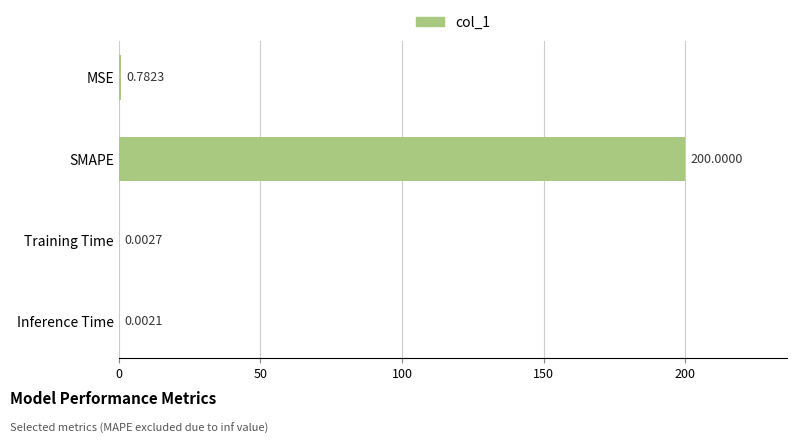

What is the change in value from SMAPE to Training Time?

-200.0